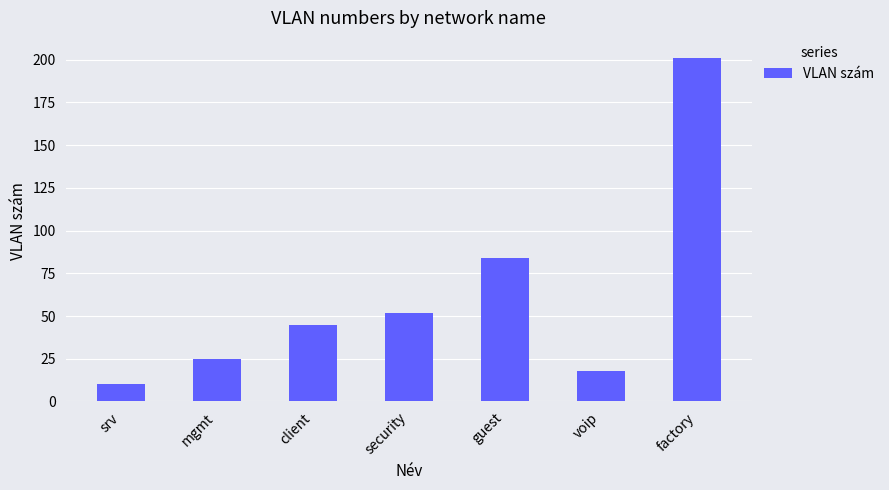

What position from the left is guest?

5